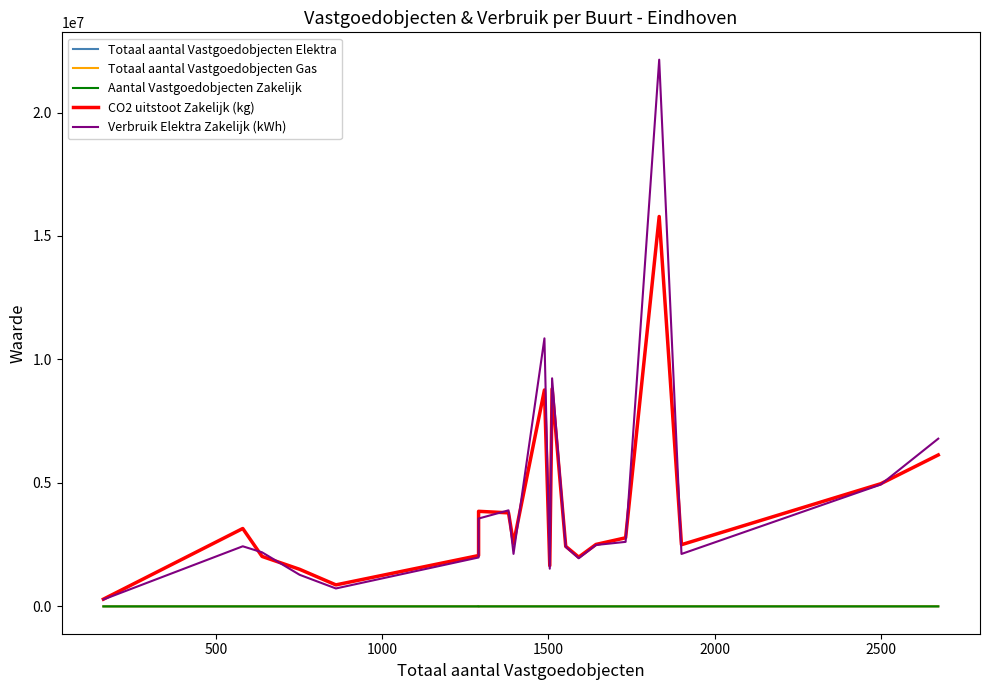

What is the value of the Totaal aantal Vastgoedobjecten Elektra point at the 18th from the left?

1896